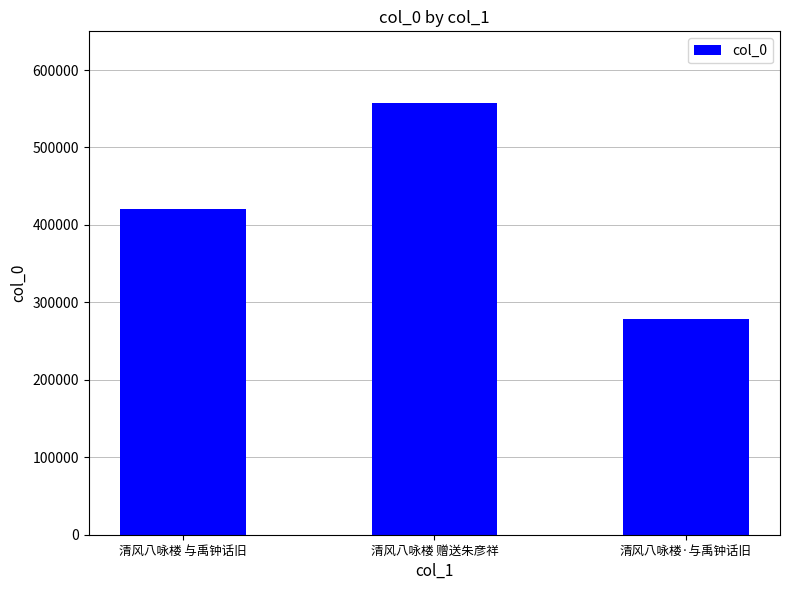

What value does the data have at 清风八咏楼 与禹钟话旧, to the nearest 100?

420400